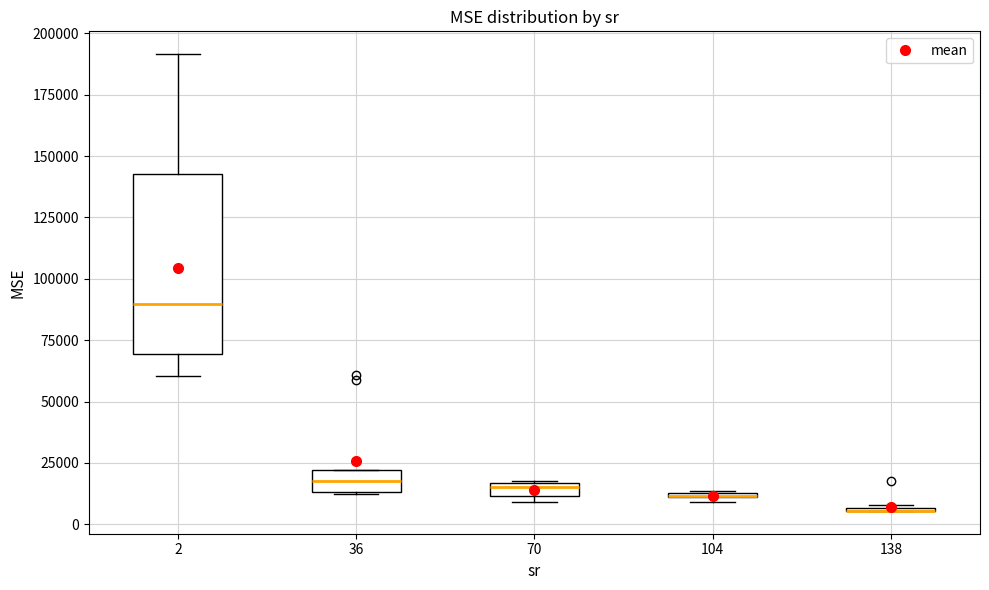

Where is the upper edge of the box at x = 70 on the y-axis? The values are not printed on the chart, so give them approximately, as read against the axis.

15000